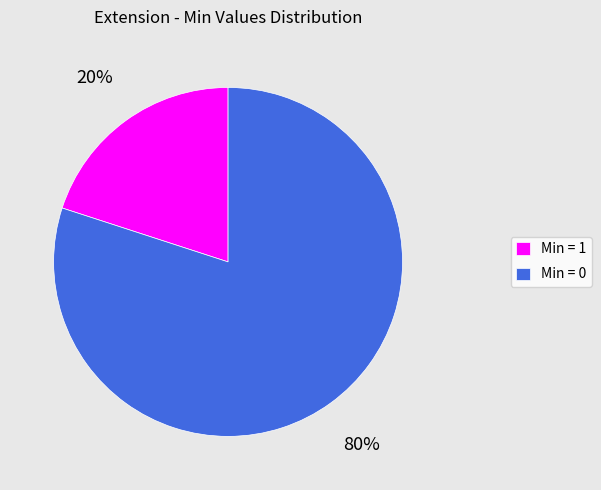

Which slice represents more than half of the pie?

Min = 0